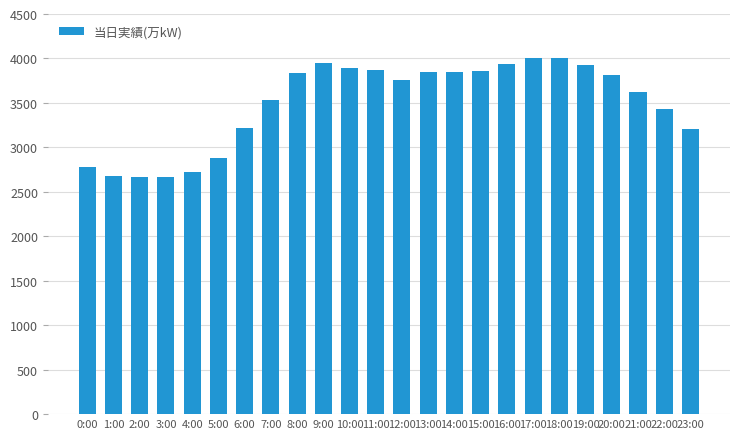

What is the label of the 3rd bar from the left?

2:00